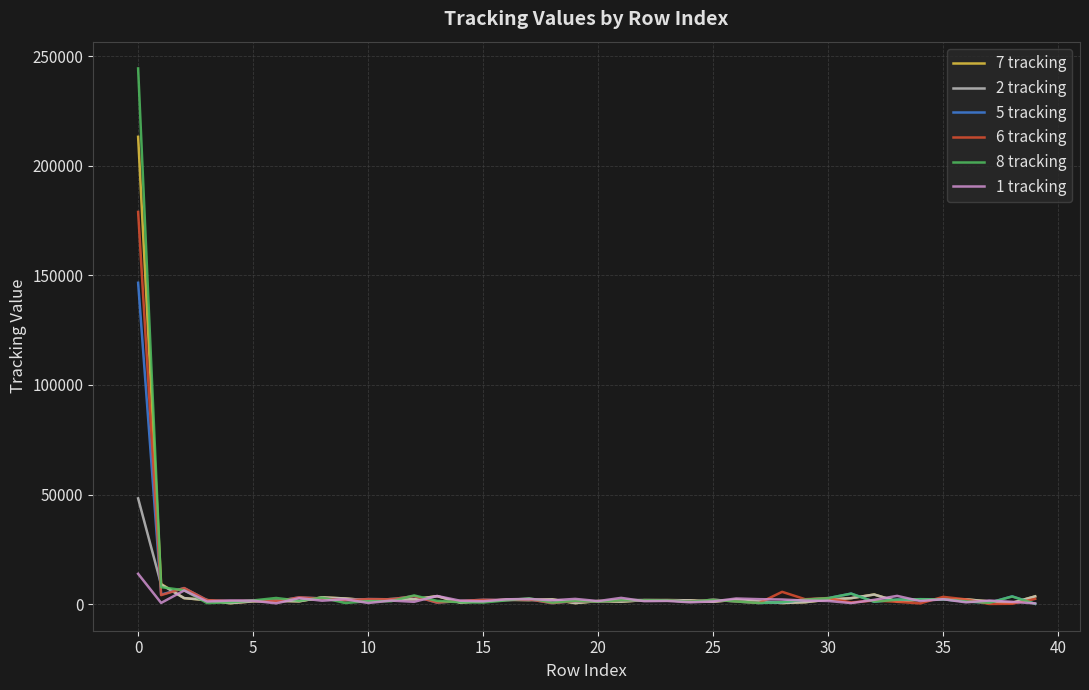

Does the chart have visible grid lines?

Yes